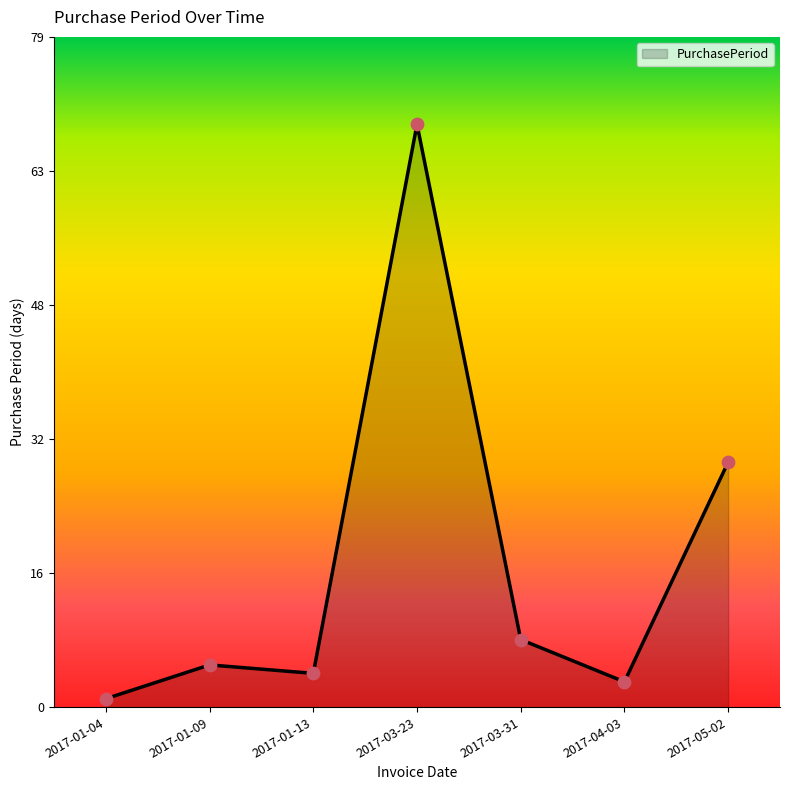

Between 2017-03-31 and 2017-01-13, which is larger?

2017-03-31